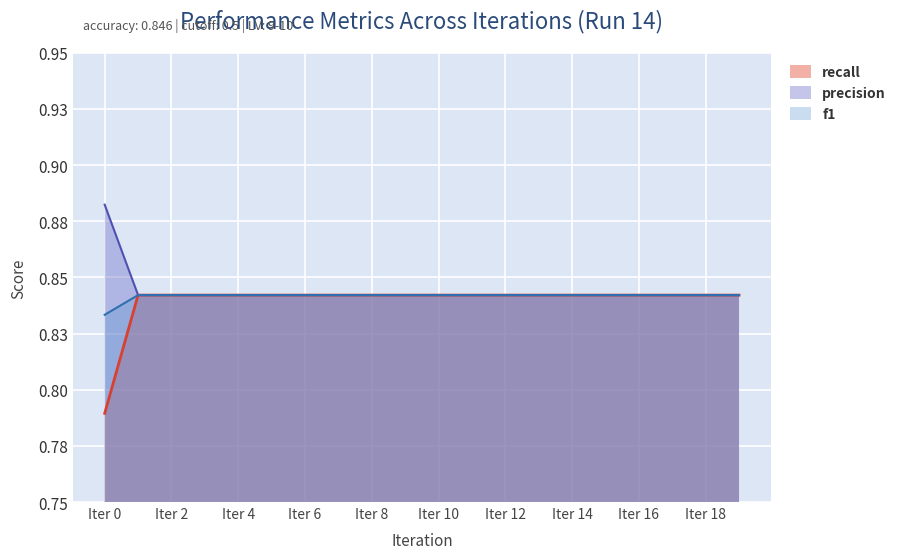

List the series in order of their peak value, lowest first.

recall, precision, f1